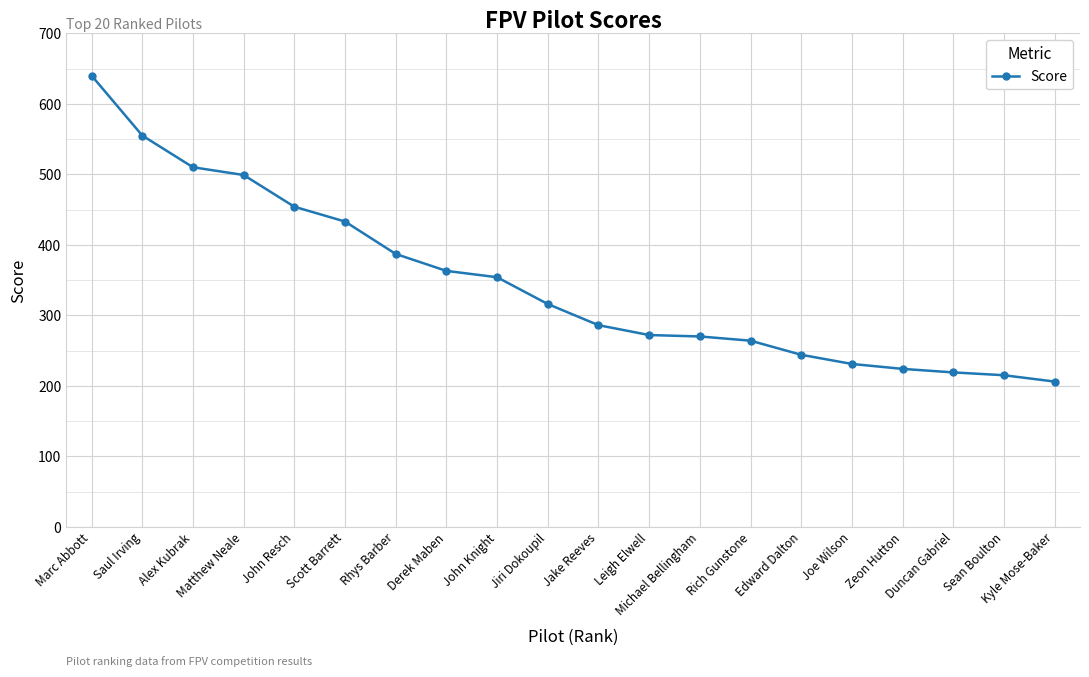

How many distinct data groups are displayed?

1